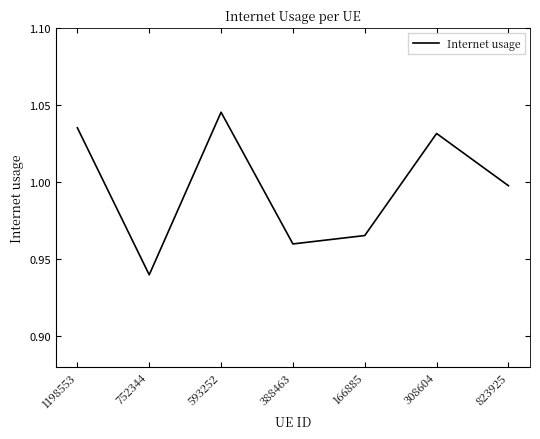

Where is the data nearest to the value 0?

752344